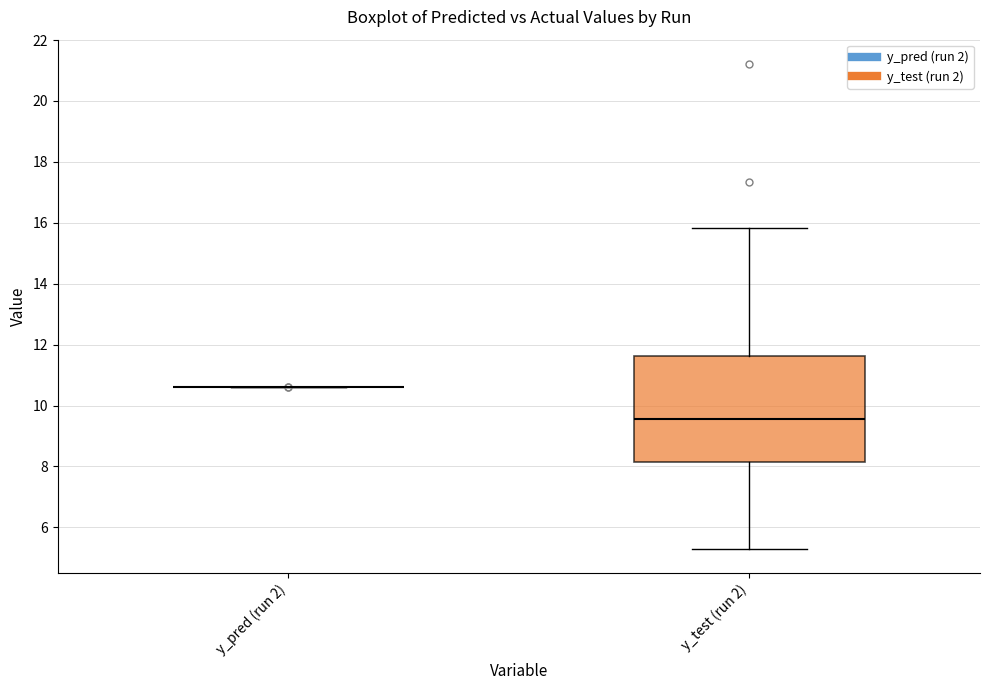

Reading left to right, transcribe this box plot: for each box, give where its median line is, the range the box spans, and where its two whiskers end, as read against the y-axis. The values are not printed on the chart, so give them approximately, as read against the axis.

y_pred (run 2): box collapsed to a line at 10.6, whiskers 10.6 to 10.6
y_test (run 2): median 9.6, box 8.2 to 11.6, whiskers 5.2 to 15.8